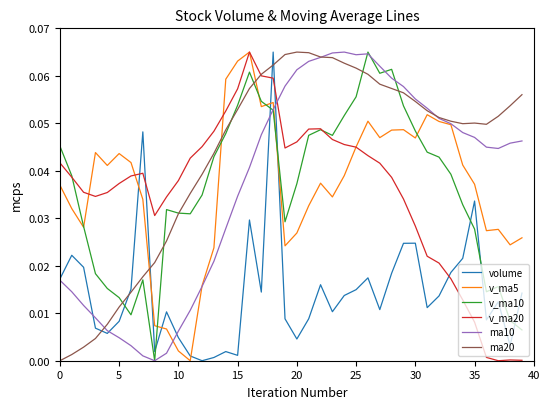

Which series has the largest total across all categories?

ma20